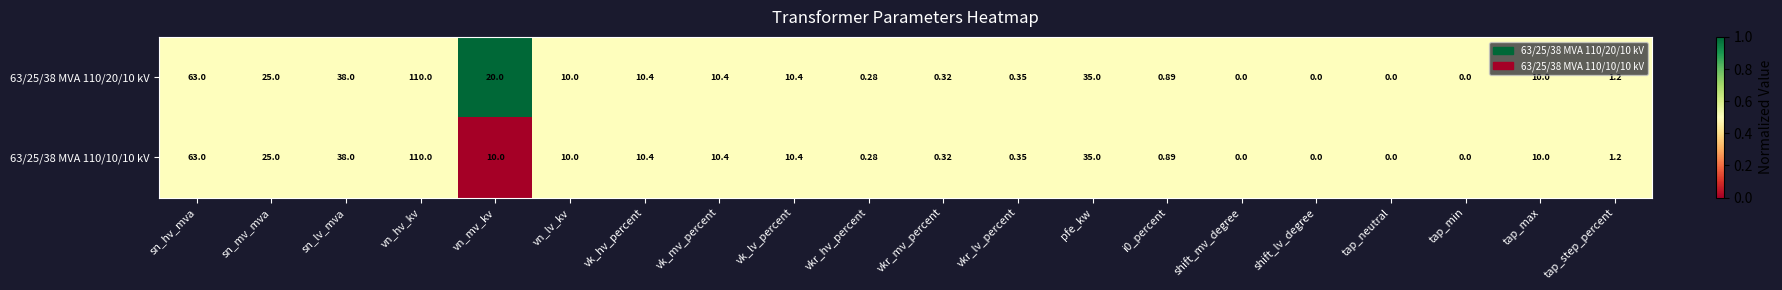

At which label is 63/25/38 MVA 110/10/10 kV closest to 55?

sn_hv_mva